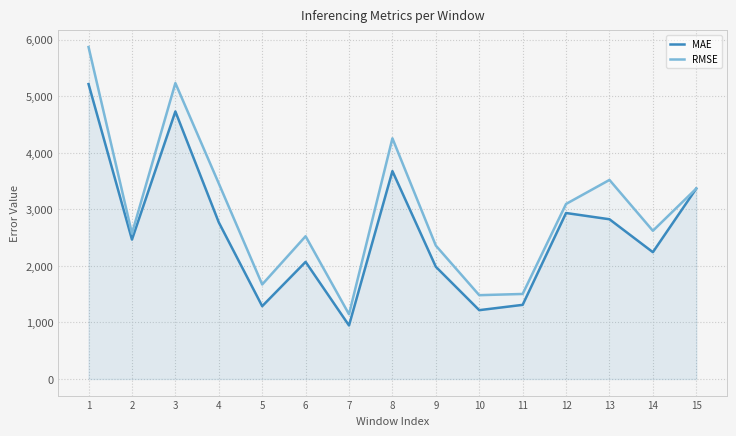

What is the total value across all series at 3?

9964.0